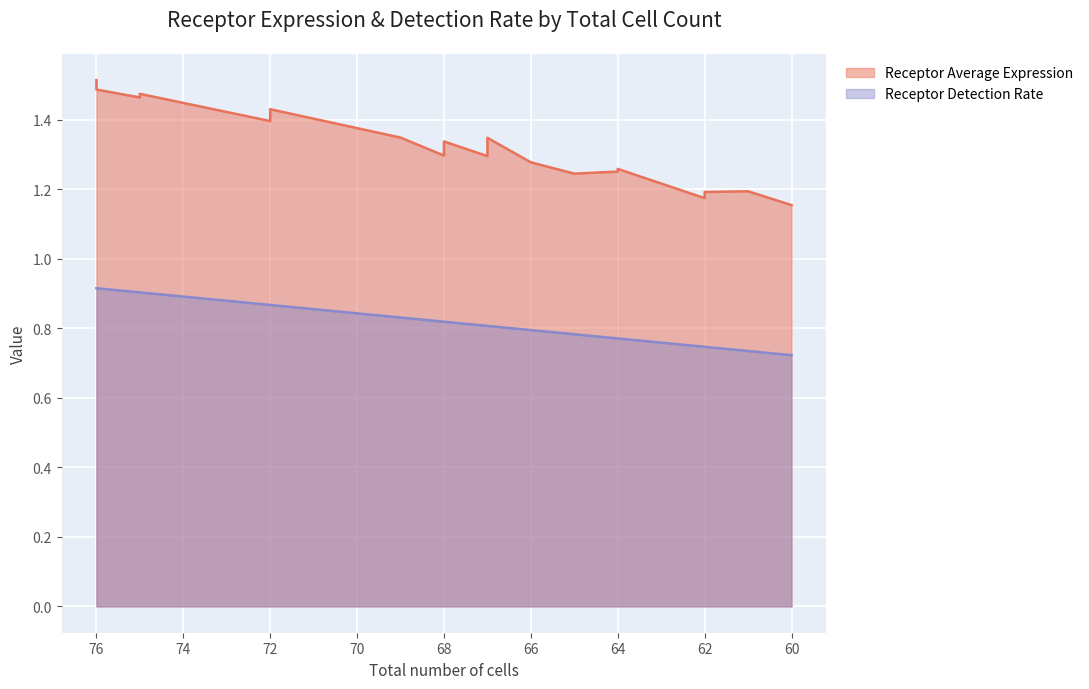

What is the lowest value of the Receptor Detection Rate series?

0.7